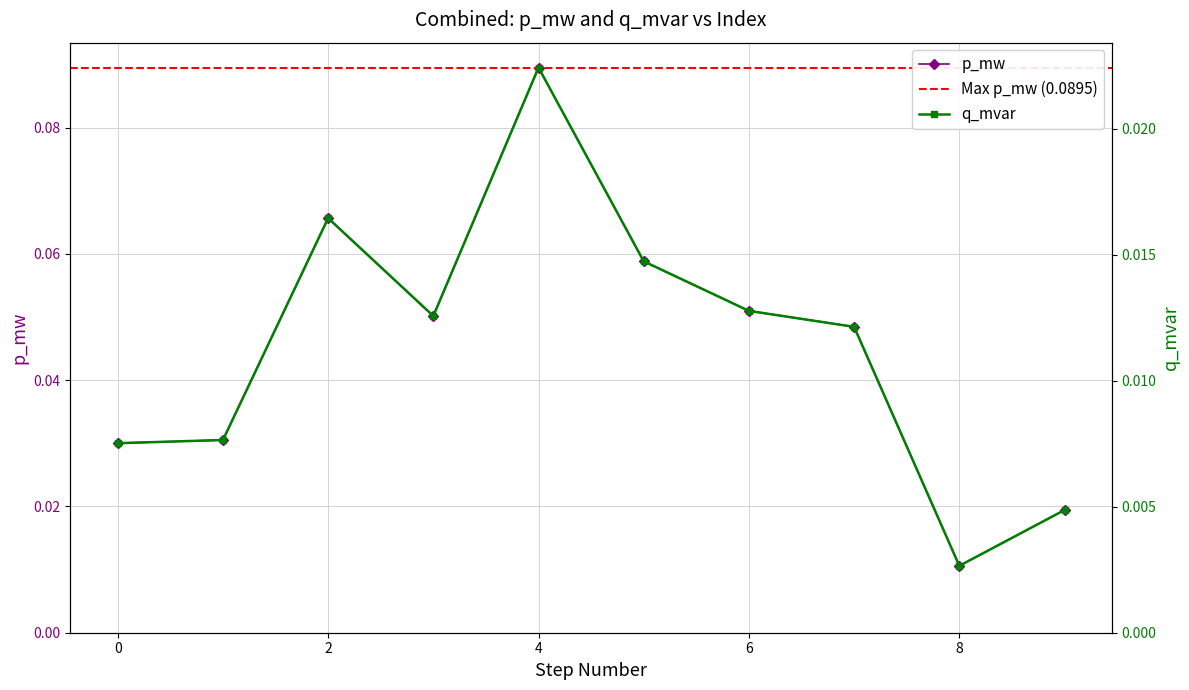

Count the number of categories in the chart.

10